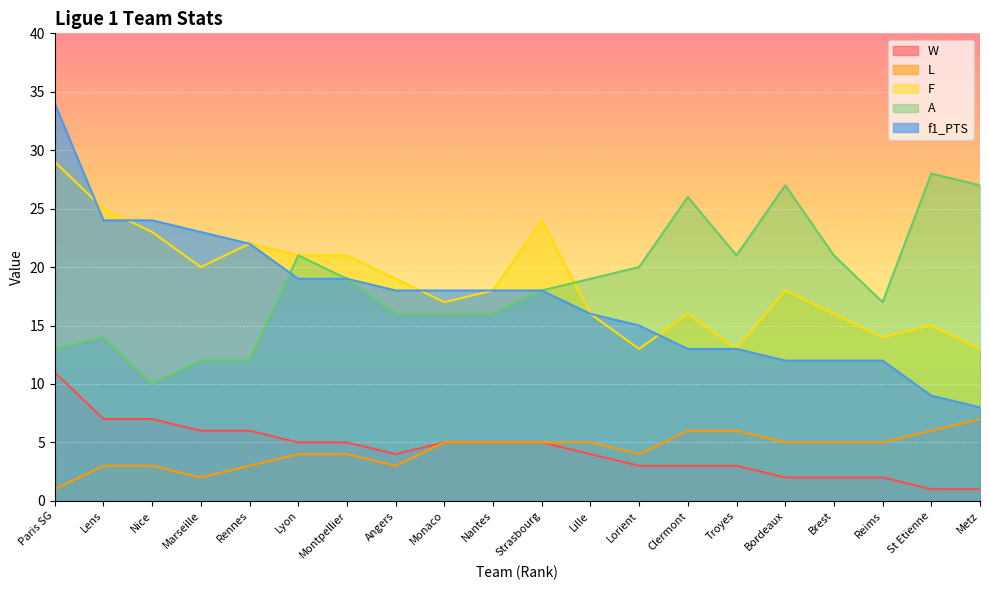

True or false: L has a value of 3 at Marseille.

False